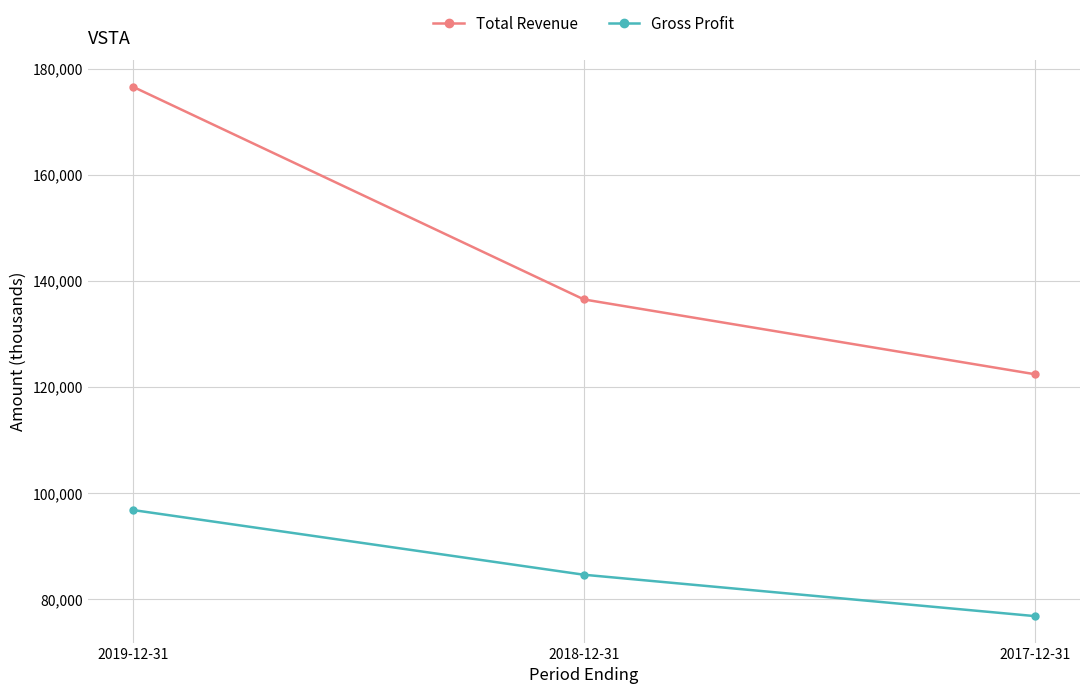

Reading left to right, transcribe all the data shown in this chart.

Total Revenue: 2019-12-31=176600	2018-12-31=136500	2017-12-31=122400
Gross Profit: 2019-12-31=96800	2018-12-31=84600	2017-12-31=76800